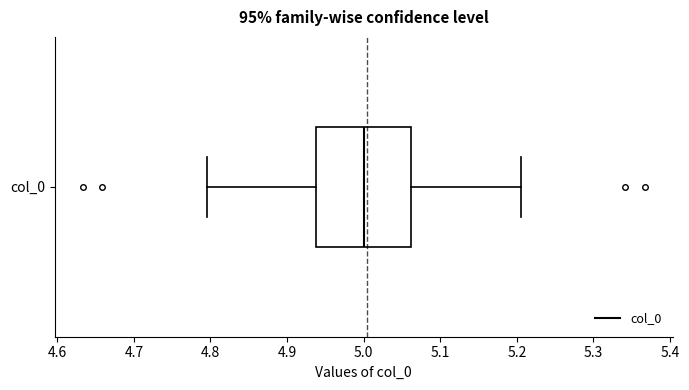

Read this box plot against the x-axis: the position of the median line, the range covered by the box, and the ends of both whiskers. The values are not printed on the chart, so give them approximately, as read against the axis.

median 5.00, box 4.94 to 5.06, whiskers 4.80 to 5.21